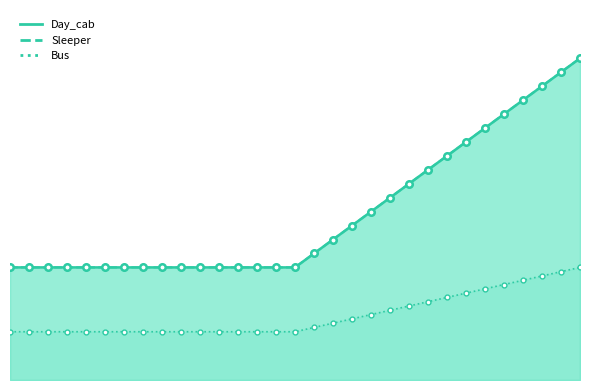

Reading left to right, extract all data points from this chart.

Day_cab_line: 0=350.0	1=350.0	2=350.0	3=350.0	4=350.0	5=350.0	6=350.0	7=350.0	8=350.0	9=350.0	10=350.0	11=350.0	12=350.0	13=350.0	14=350.0	15=350.0	16=393.3	17=436.7	18=480.0	19=523.3	20=566.7	21=610.0	22=653.3	23=696.7	24=740.0	25=783.3	26=826.7	27=870.0	28=913.3	29=956.7	30=1000.0
Sleeper_line: 0=350.0	1=350.0	2=350.0	3=350.0	4=350.0	5=350.0	6=350.0	7=350.0	8=350.0	9=350.0	10=350.0	11=350.0	12=350.0	13=350.0	14=350.0	15=350.0	16=393.3	17=436.7	18=480.0	19=523.3	20=566.7	21=610.0	22=653.3	23=696.7	24=740.0	25=783.3	26=826.7	27=870.0	28=913.3	29=956.7	30=1000.0
Bus_line: 0=150.0	1=150.0	2=150.0	3=150.0	4=150.0	5=150.0	6=150.0	7=150.0	8=150.0	9=150.0	10=150.0	11=150.0	12=150.0	13=150.0	14=150.0	15=150.0	16=163.3	17=176.7	18=190.0	19=203.3	20=216.7	21=230.0	22=243.3	23=256.7	24=270.0	25=283.3	26=296.7	27=310.0	28=323.3	29=336.7	30=350.0